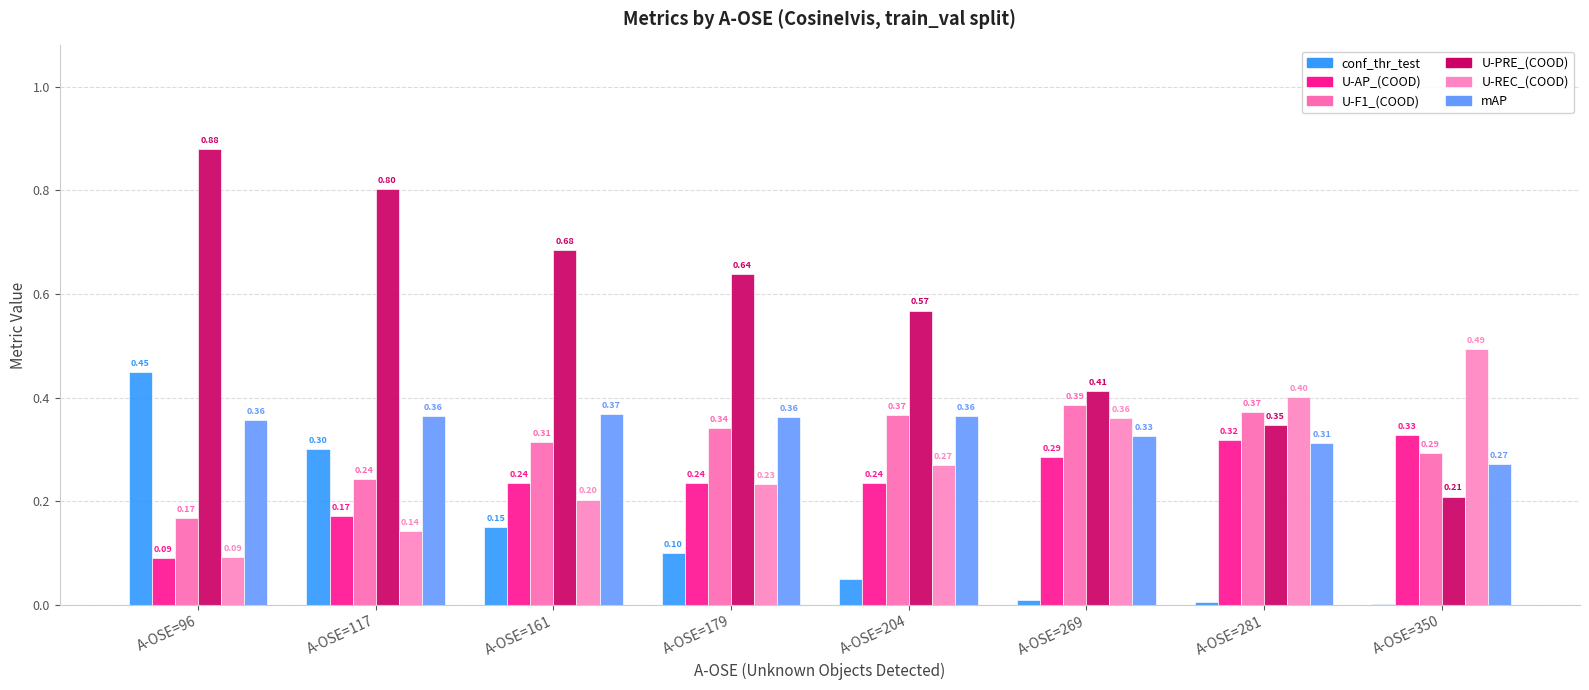

At which category is the sum across all series the highest?

A-OSE=96